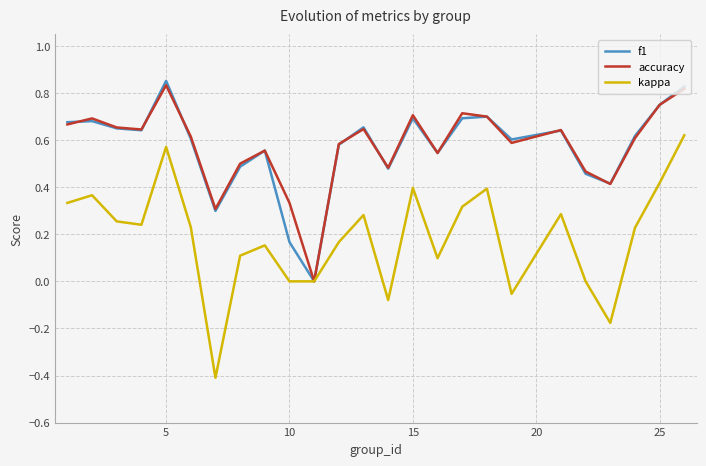

Which series has the widest spread of values?

kappa